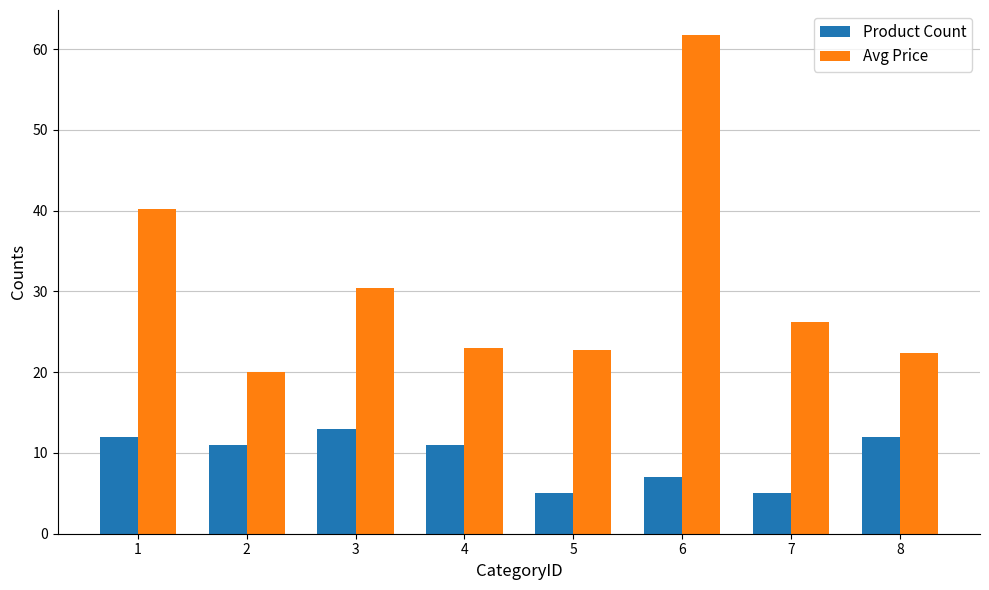

What is the smallest value displayed?

5.0